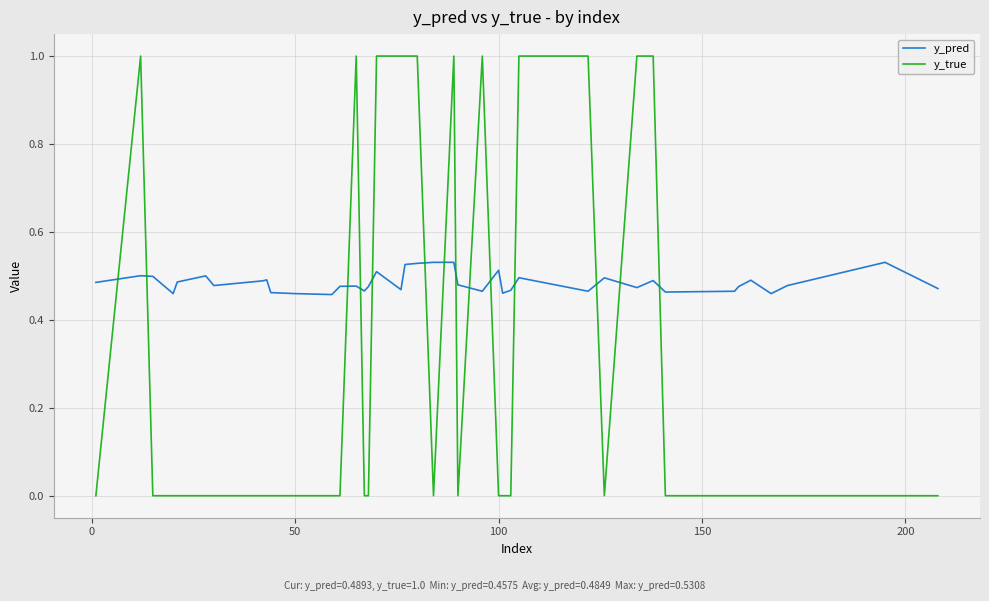

What is the sum of all y_true values?

12.0